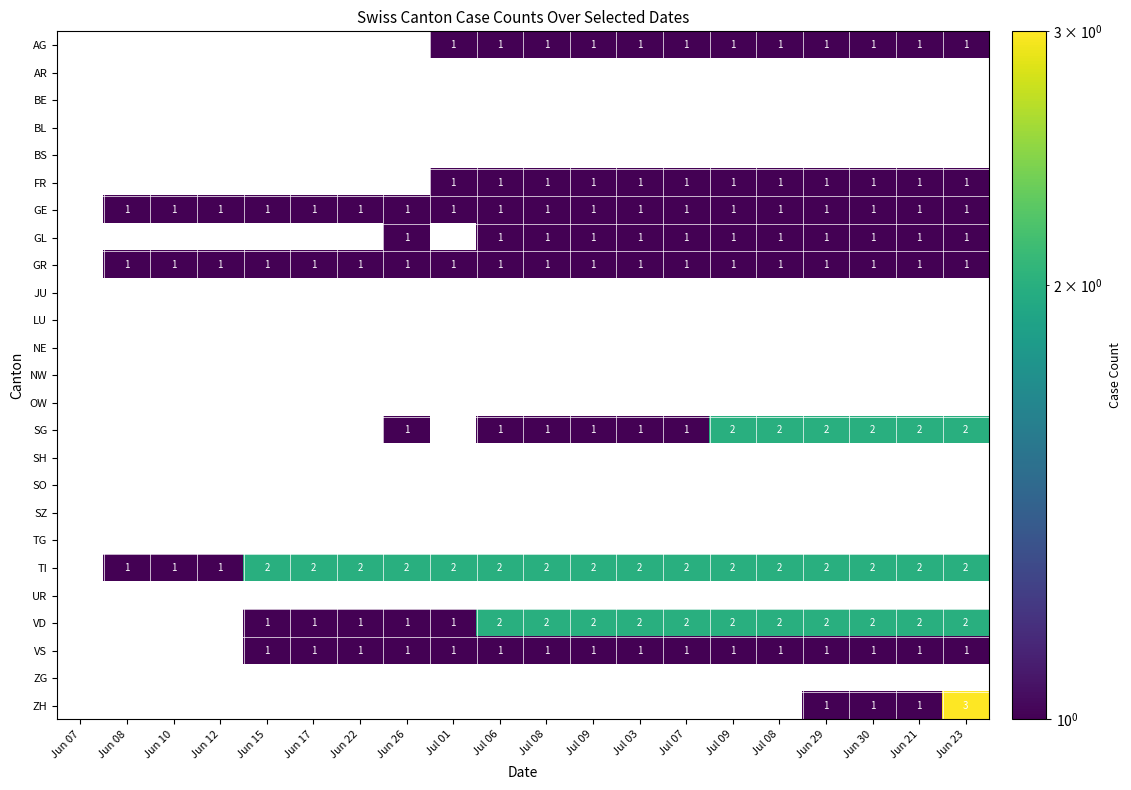

What is the smallest value displayed?

1.0